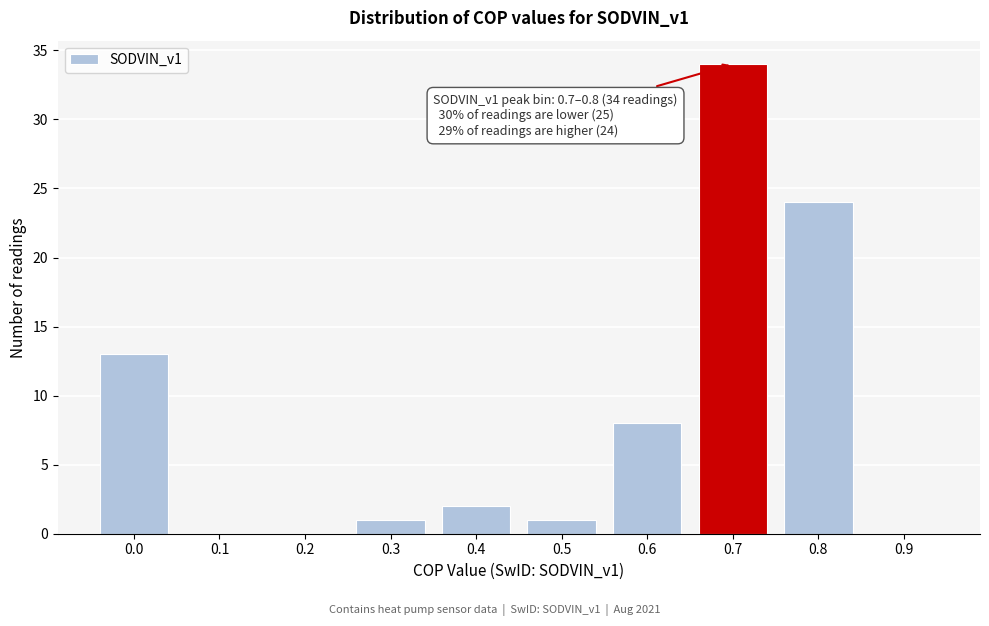

Reading left to right, extract all data points from this chart.

0.0=13	0.1=0	0.2=0	0.3=1	0.4=2	0.5=1	0.6=8	0.7=34	0.8=24	0.9=0